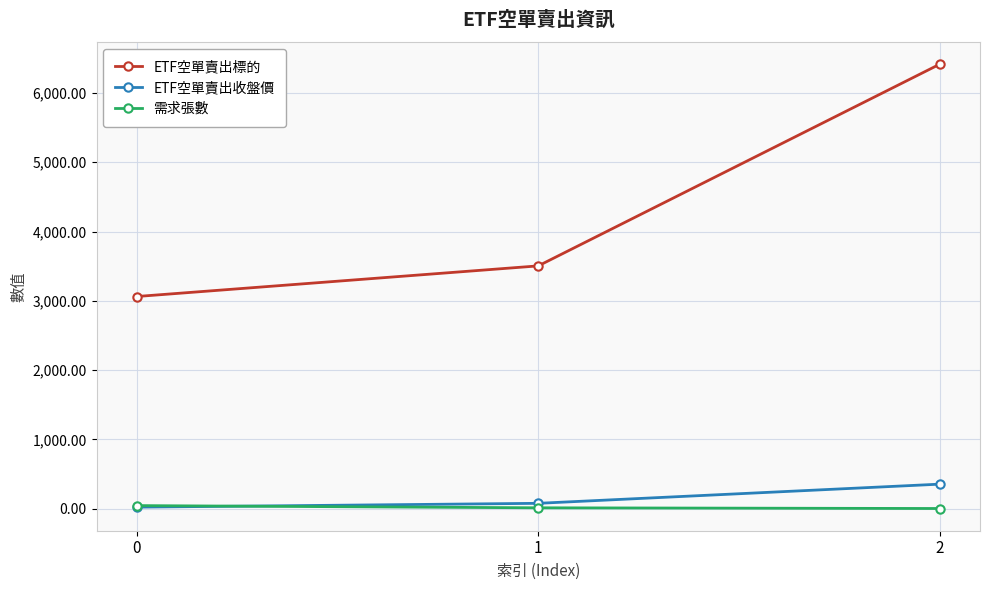

True or false: 需求張數 has a value of 13.0 at 1.

True